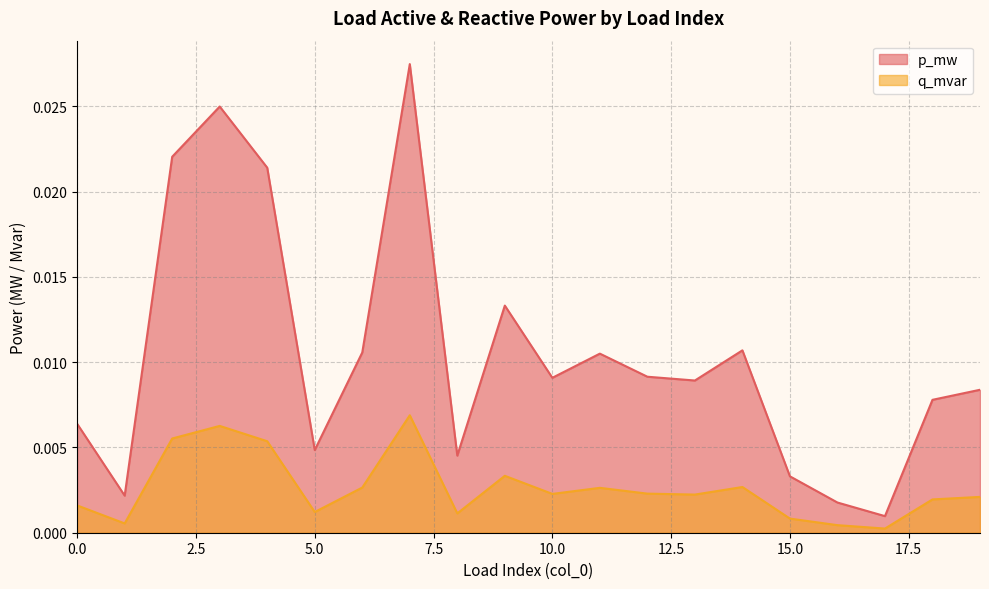

At how many categories does at least one series exceed 0?

20